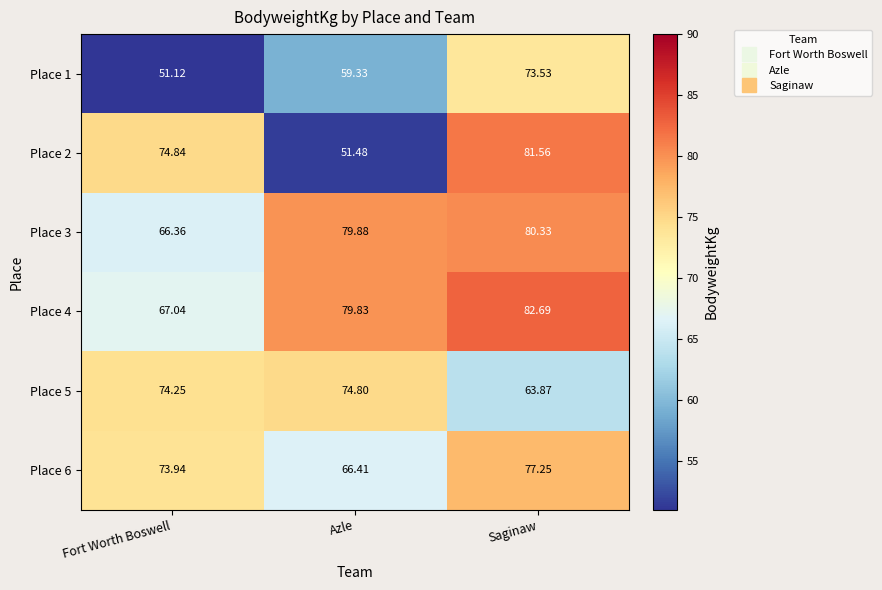

Which series has the largest range (max minus min)?

Place 2